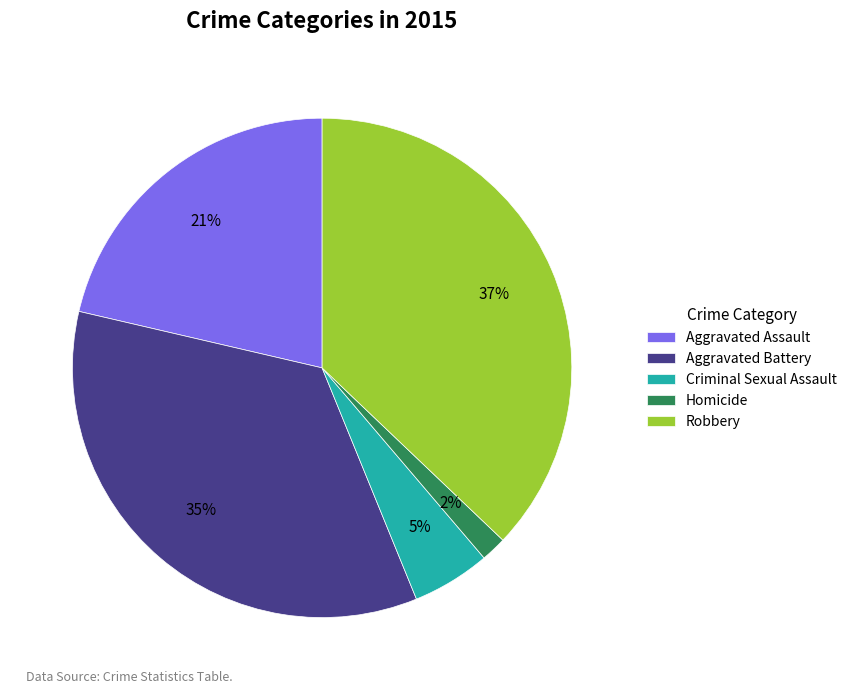

Which slice is the smallest?

Homicide